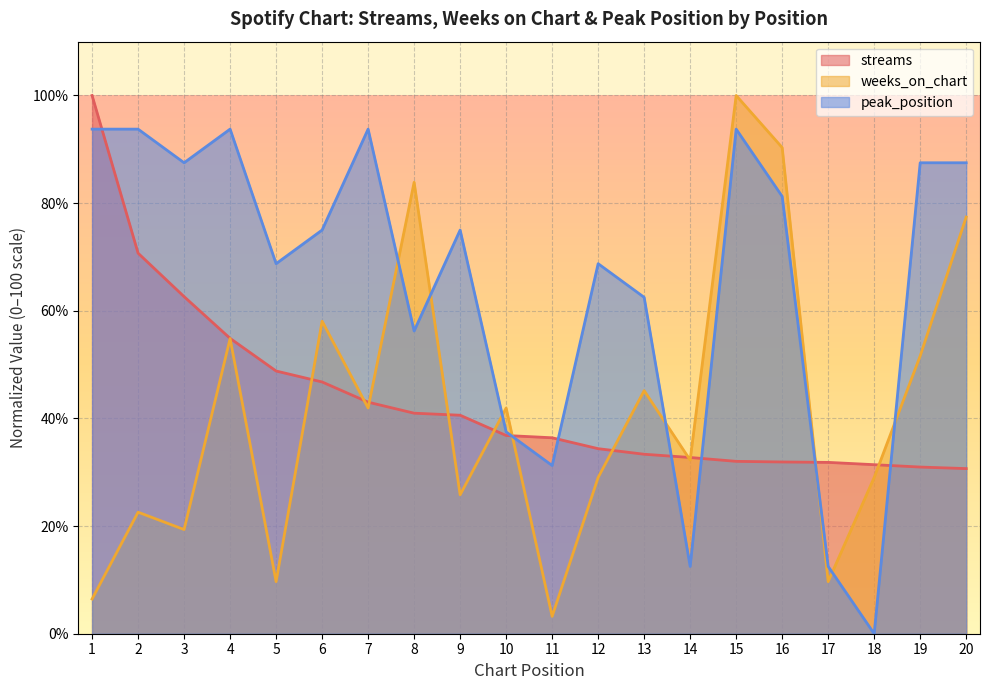

Which has a higher value, 1 or 8?

1